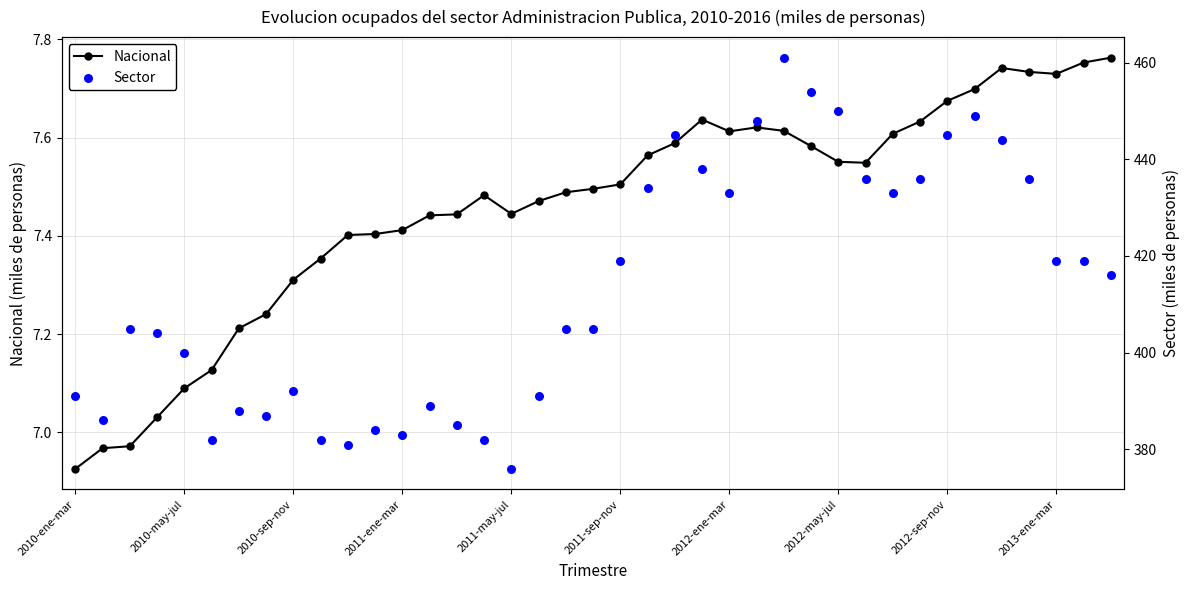

What are all the series names shown in the legend?

Nacional, Sector